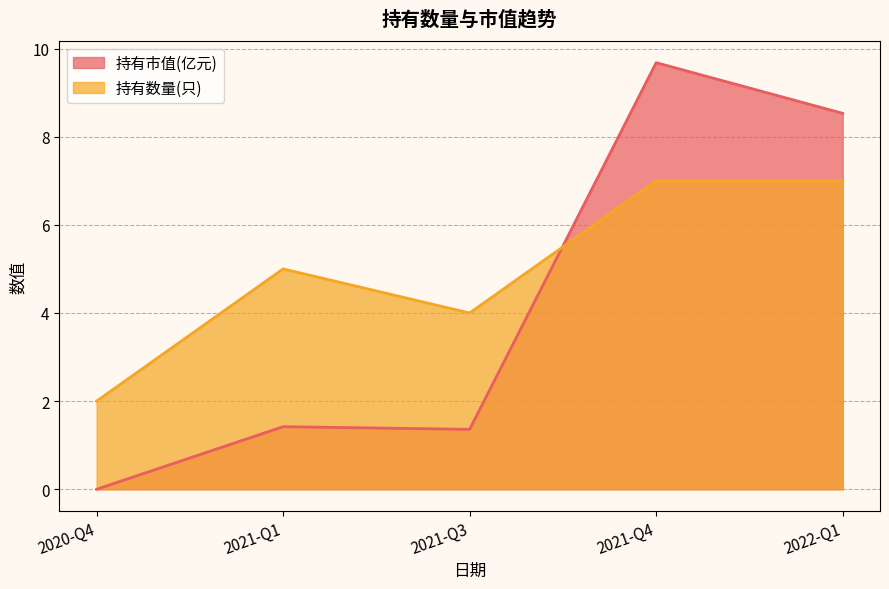

What is the sum of all 持有数量(只) values?

25.0